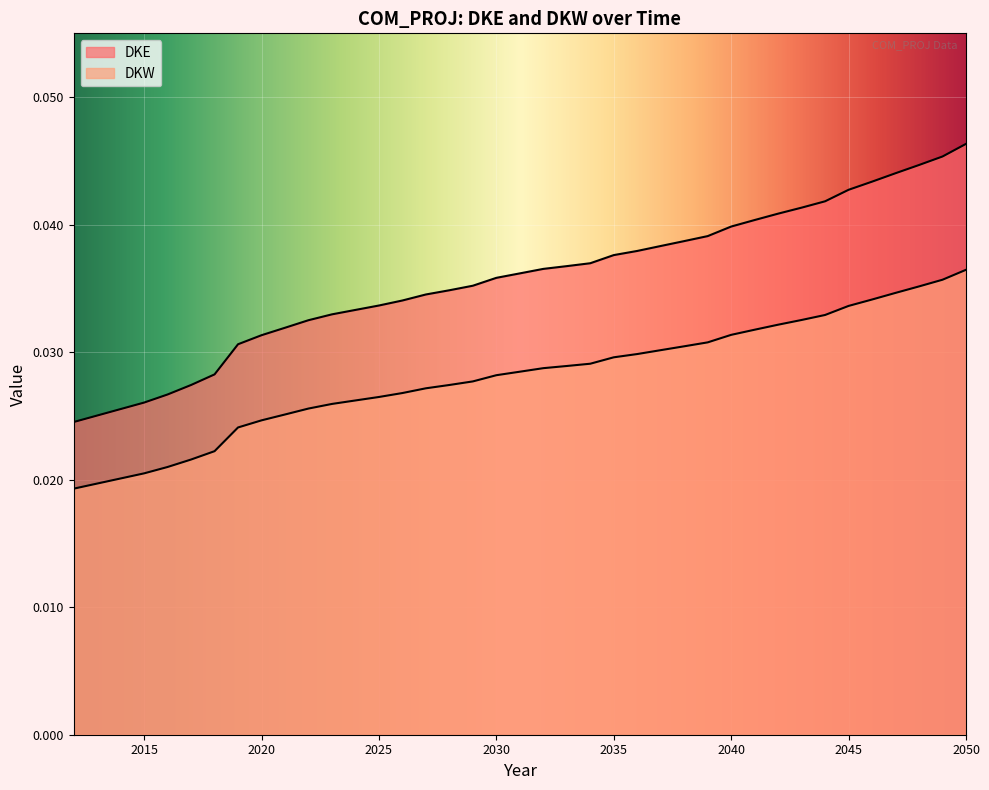

True or false: DKE and DKW cross at least once.

False